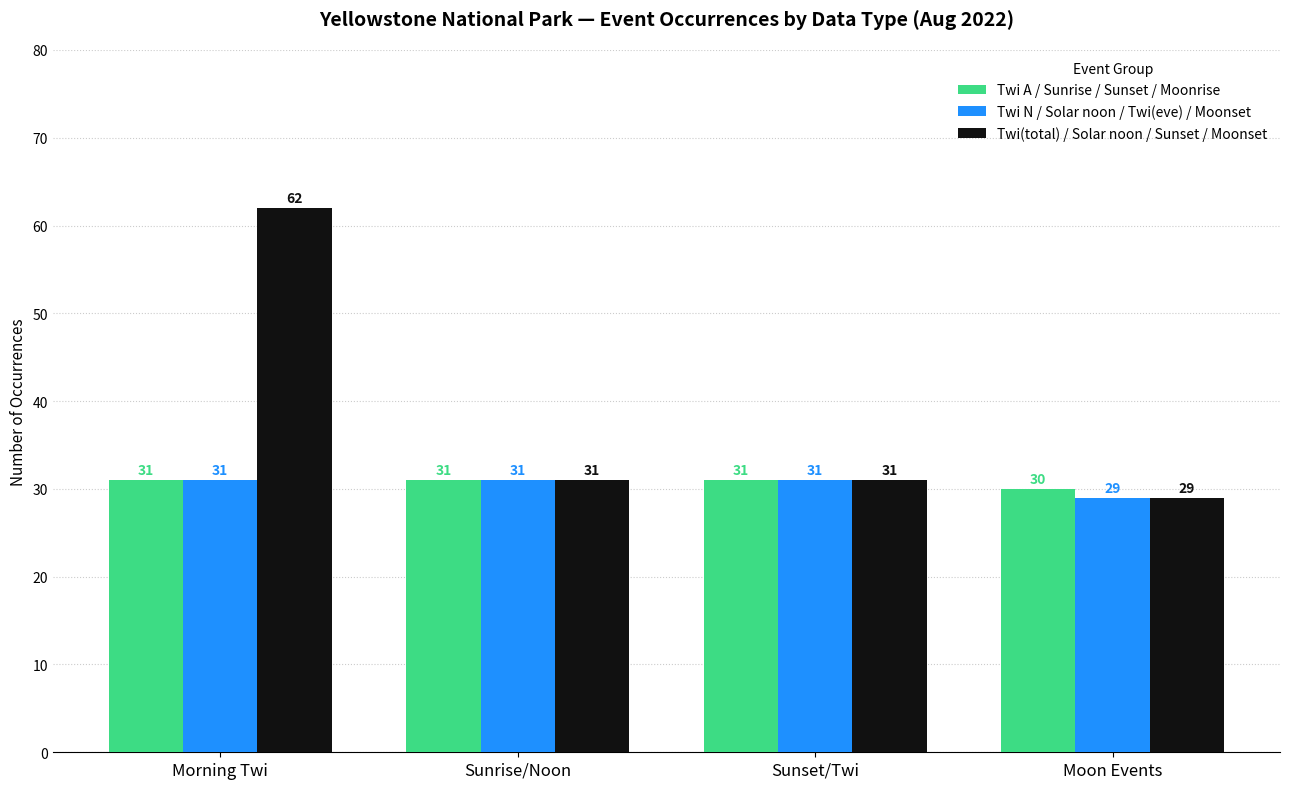

What is the total value across all series at Sunset/Twi?

93